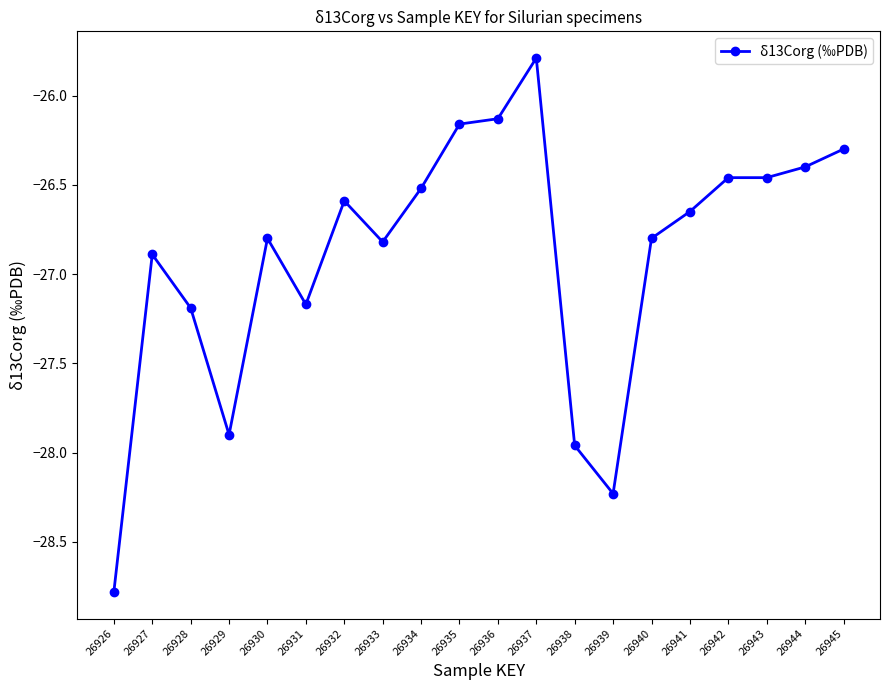

What value does the data have at 26928?

-27.2